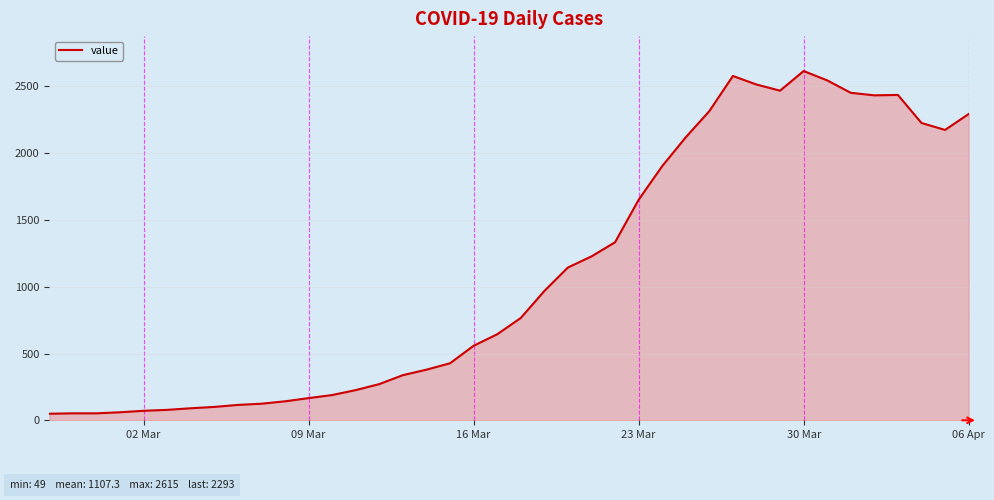

What is the greatest value displayed?

2615